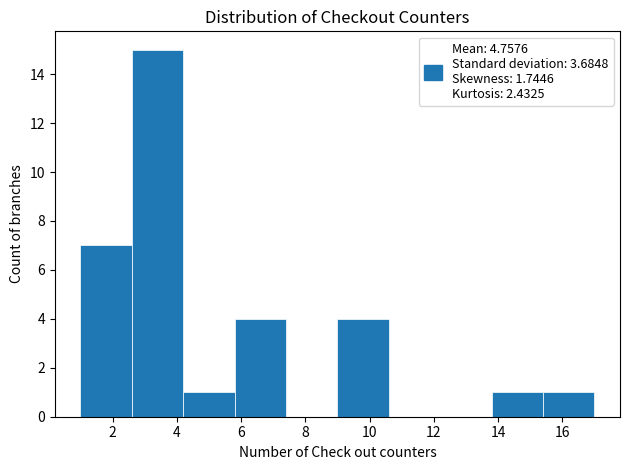

Reading left to right, transcribe this chart: for each bar, give the range it covers on the x-axis and its height. The values are not printed on the chart, so give them approximately, as read against the axis.

1.0 to 2.6: 7
2.6 to 4.2: 15
4.2 to 5.8: 1
5.8 to 7.4: 4
7.4 to 9.0: 0
9.0 to 10.6: 4
10.6 to 12.2: 0
12.2 to 13.8: 0
13.8 to 15.4: 1
15.4 to 17.0: 1